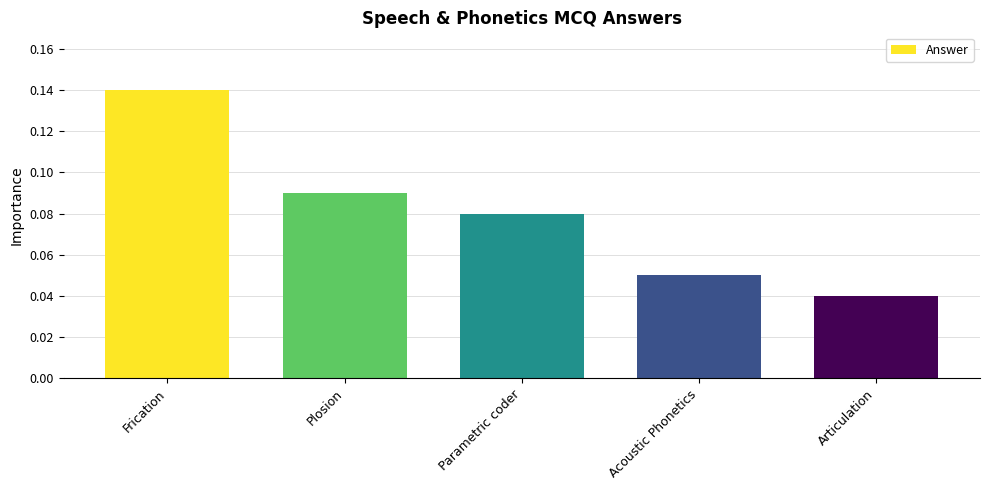

What position from the left is Plosion?

2